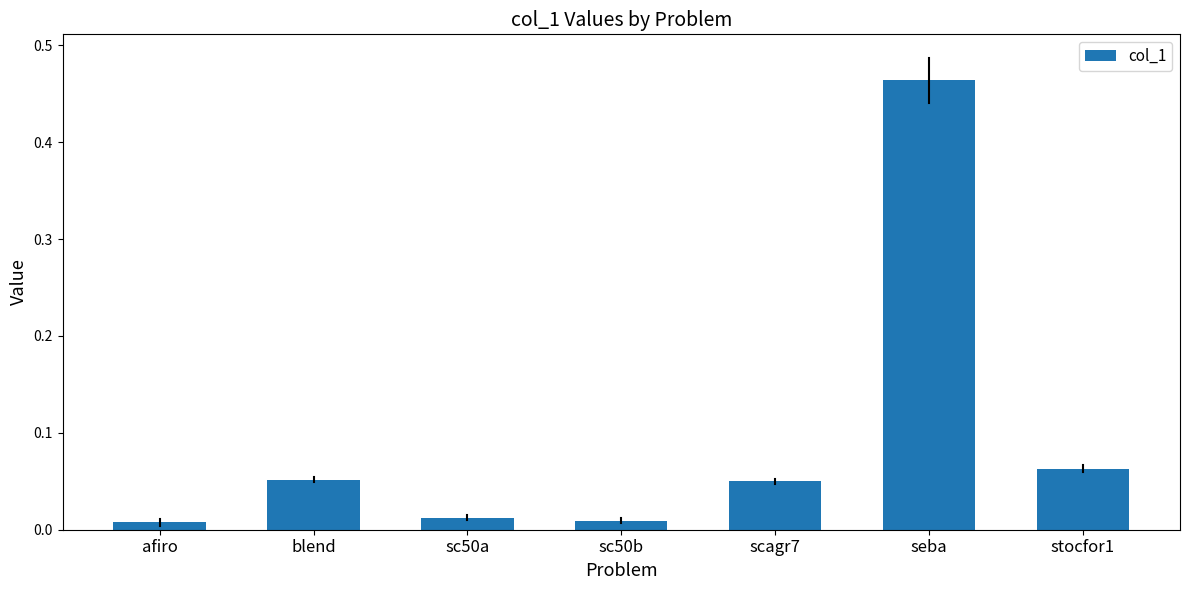

What is the label of the 6th bar from the left?

seba